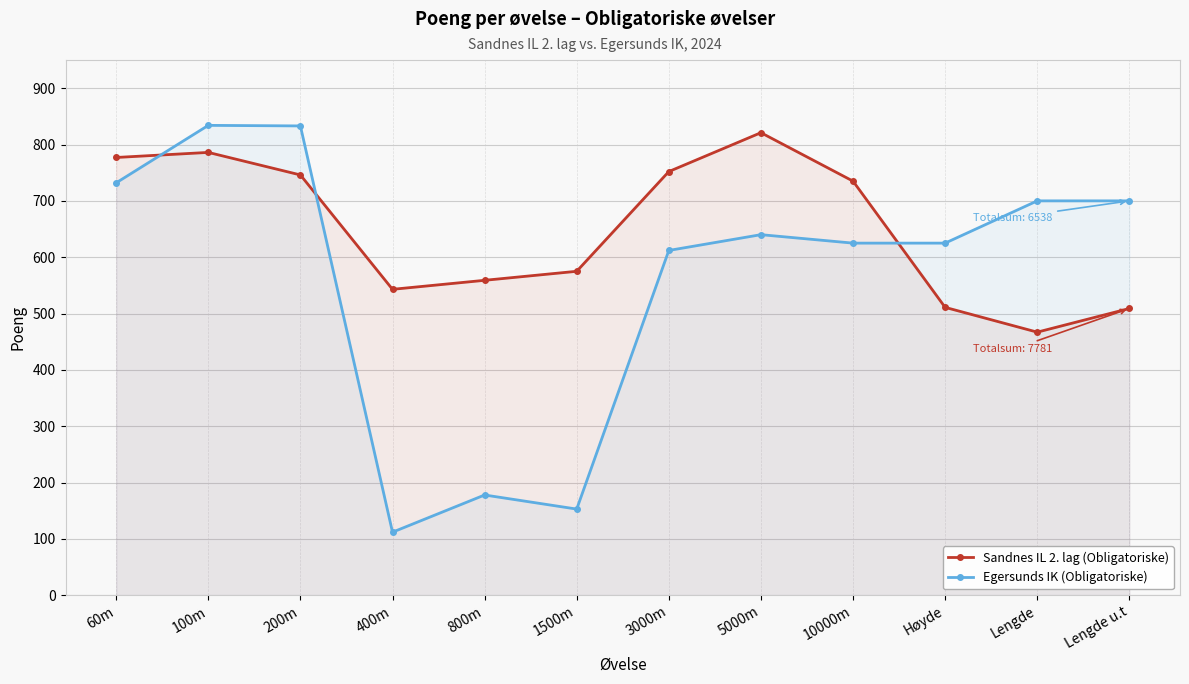

Reading left to right, what are all the values shown in this chart?

Sandnes IL 2. lag (Obligatoriske): 777	786	746	543	559	575	752	821	735	511	467	509
Egersunds IK (Obligatoriske): 732	834	833	112	178	153	612	640	625	625	700	700